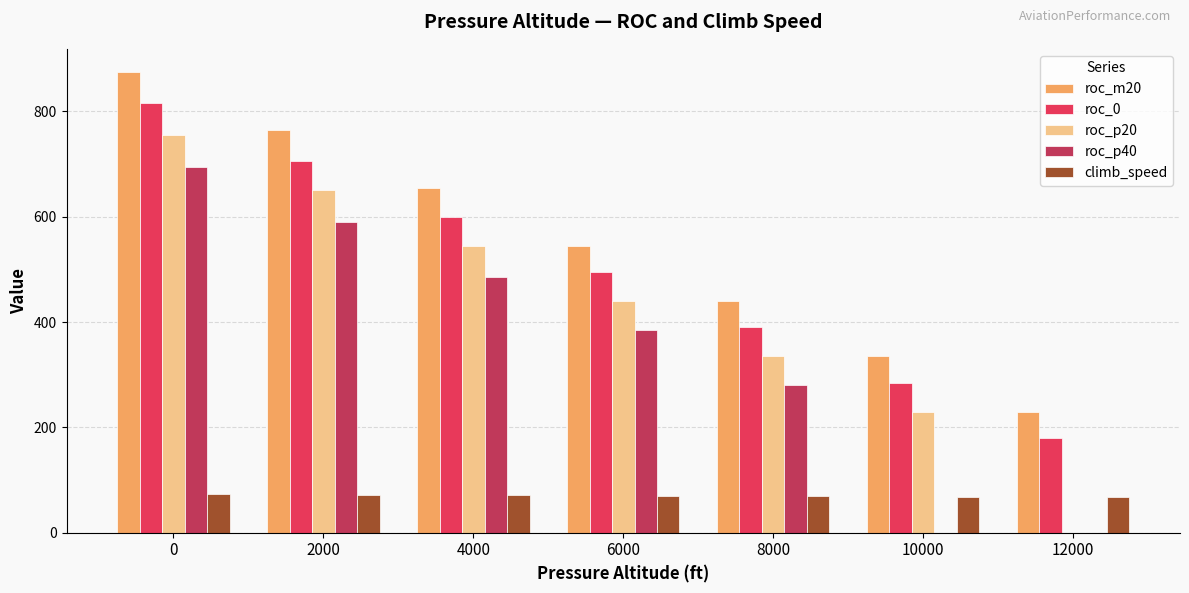

Which series changed the most between 0 and 4000?

roc_m20